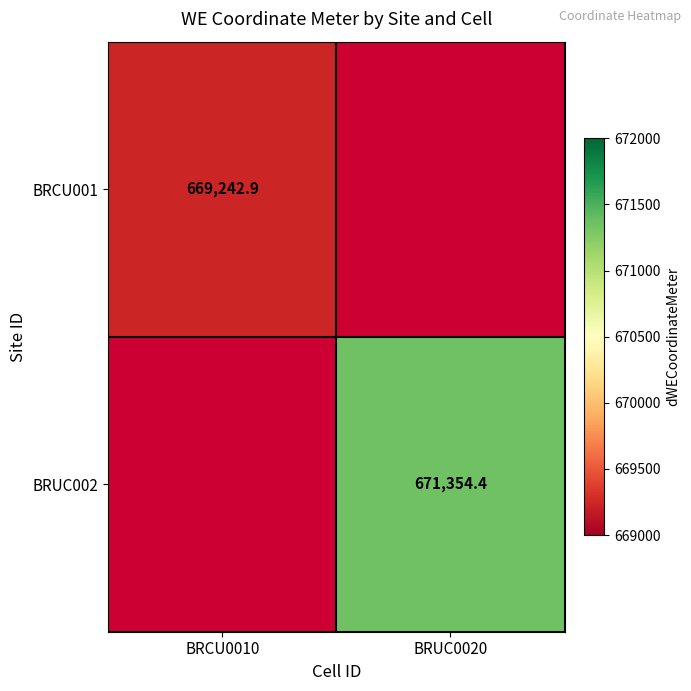

The BRUC002 series shows 896280.2 at BRUC0020. True or false?

False